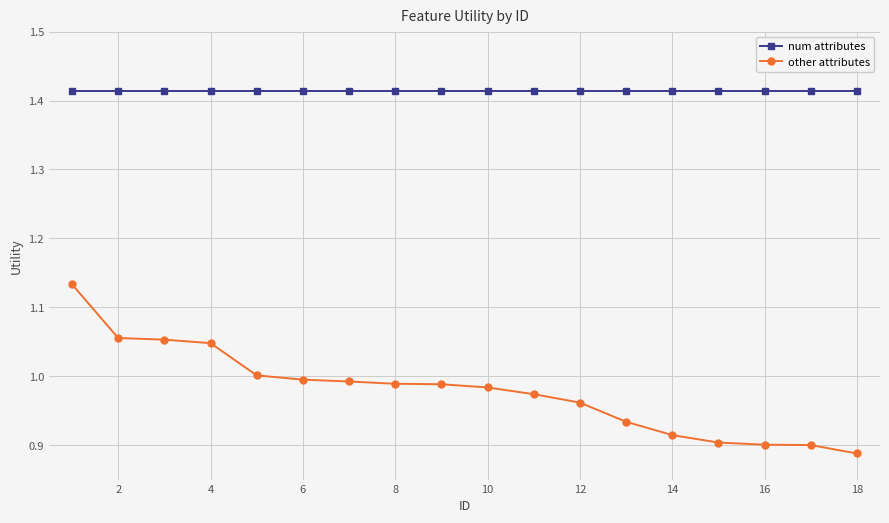

What are all the series names shown in the legend?

num attributes, other attributes